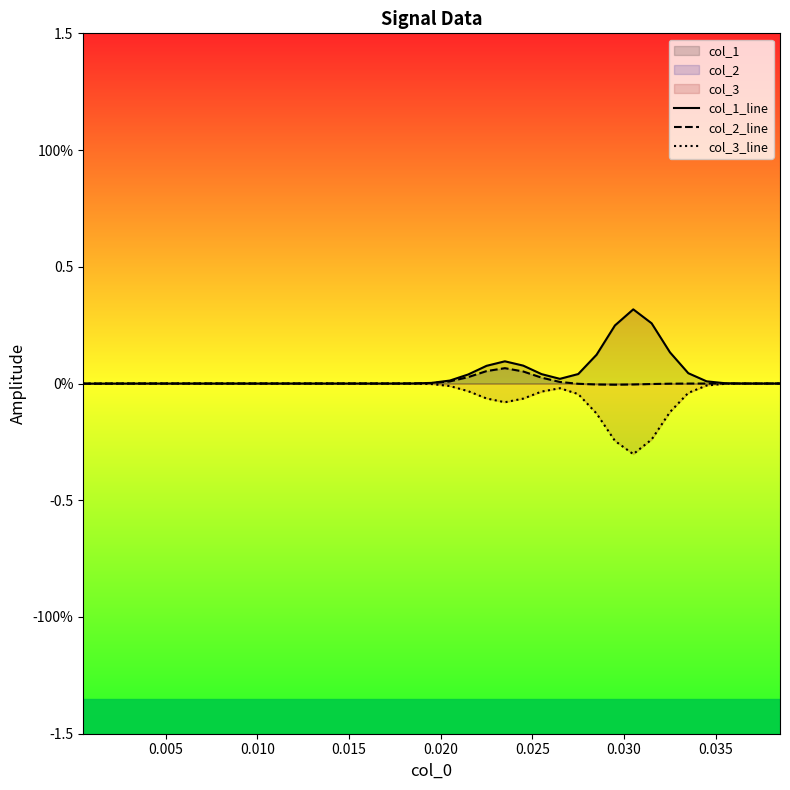

Which series has the largest range (max minus min)?

col_1_line